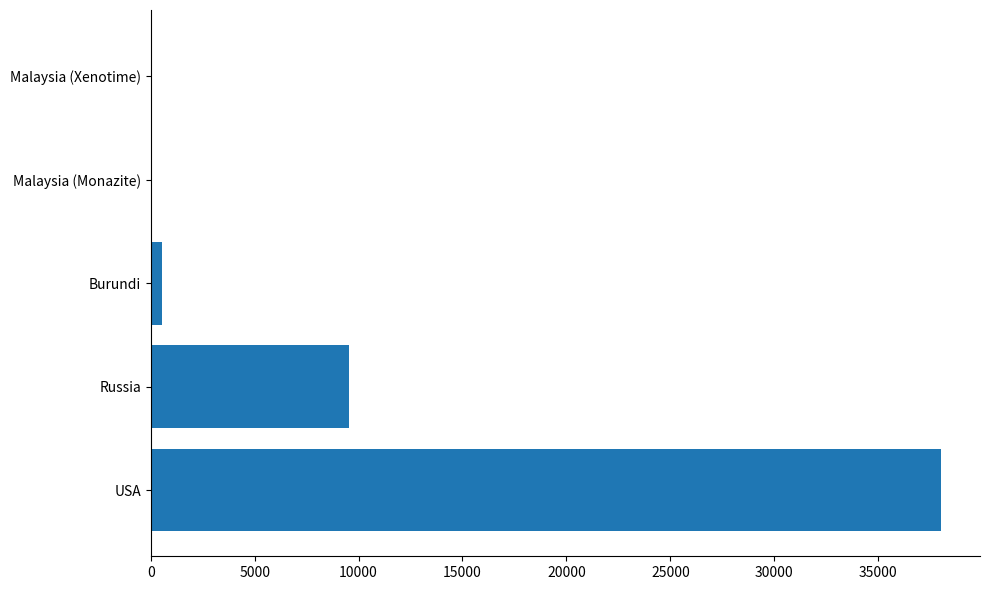

What is the sum of all values?

48103